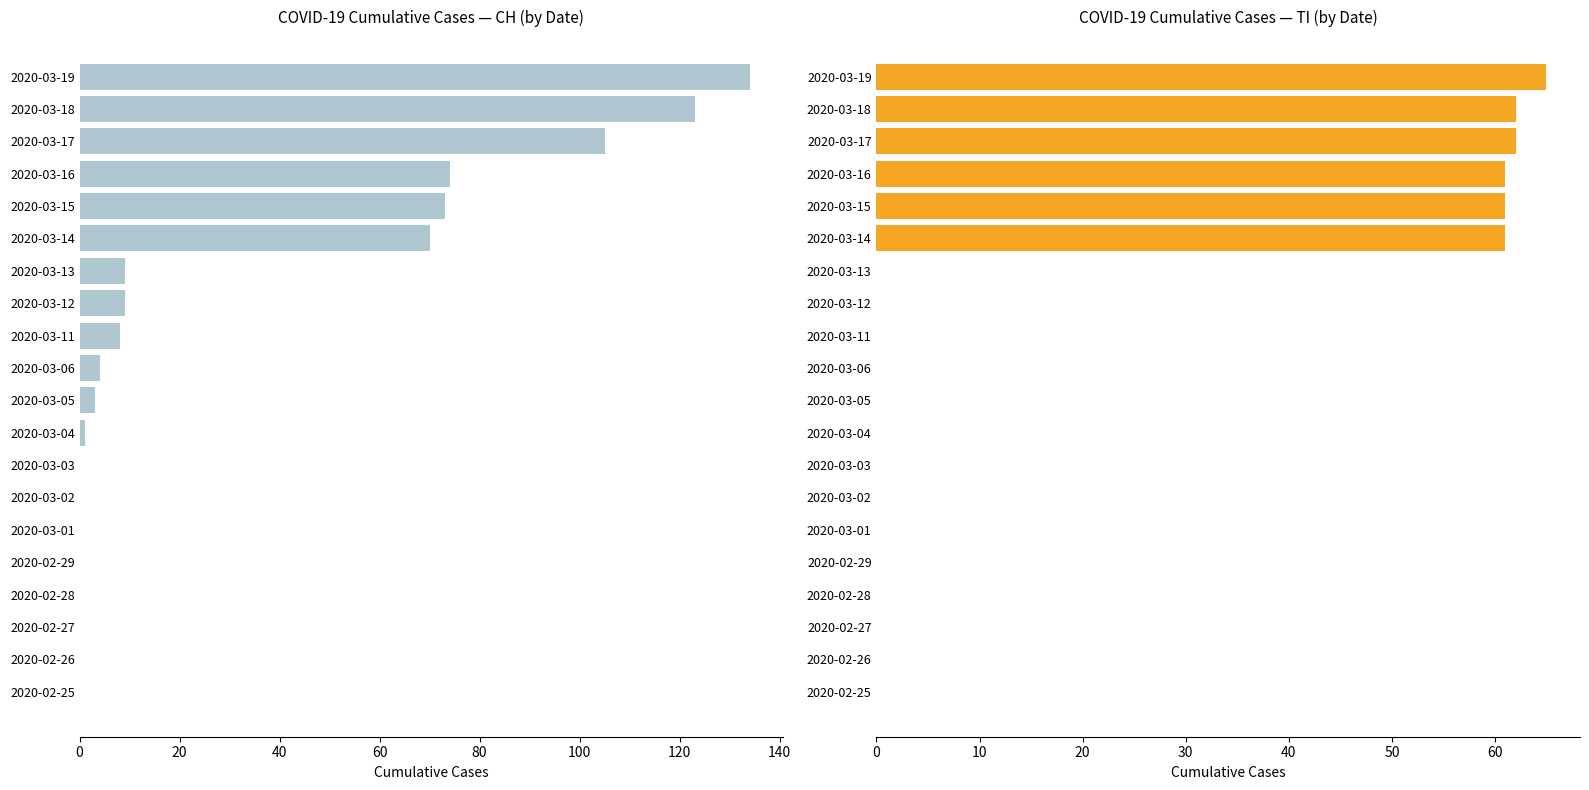

Rank the series at 2020-03-15 from lowest to highest value.

TI, CH